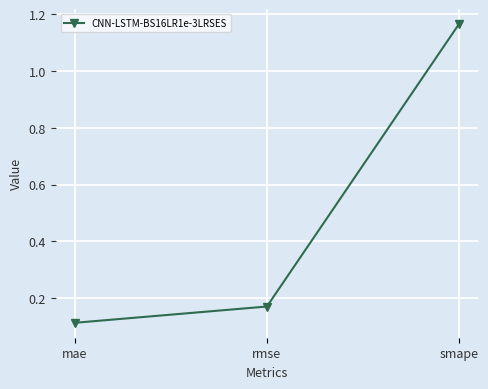

Count the number of data series in this chart.

1